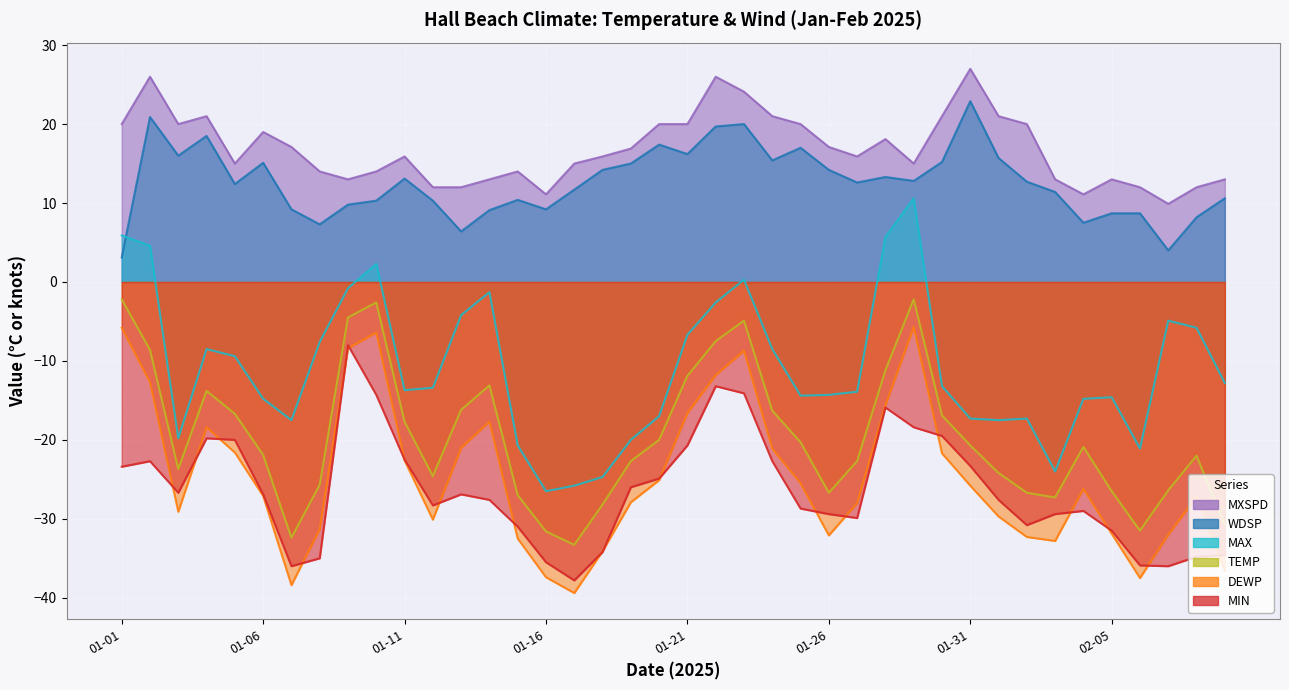

The value of MXSPD at 2025-02-09 is 8.2. True or false?

False